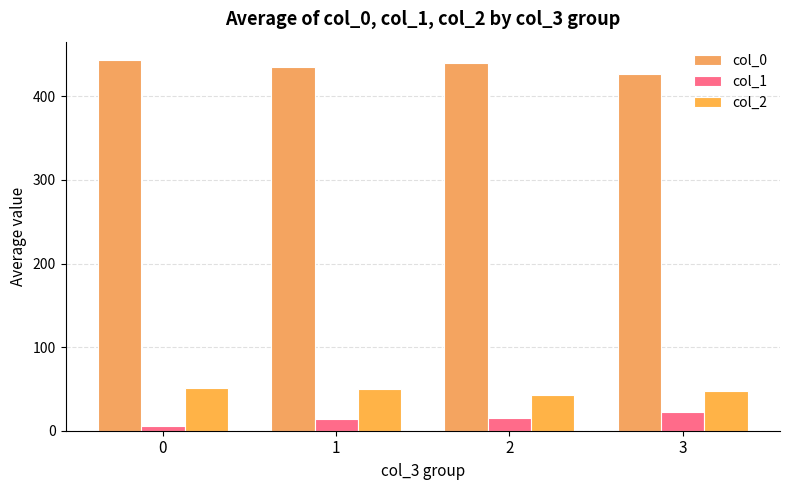

Count the number of categories in the chart.

4